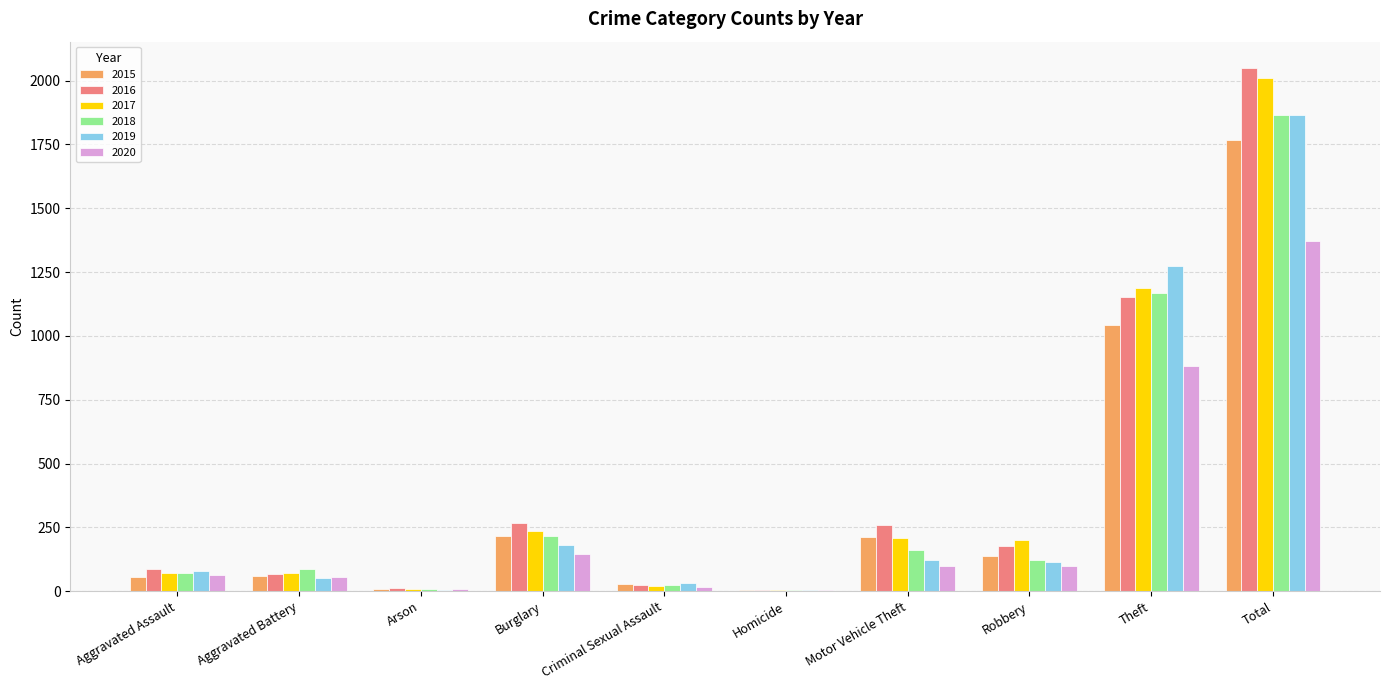

Which series changed the most between Aggravated Assault and Total?

2016